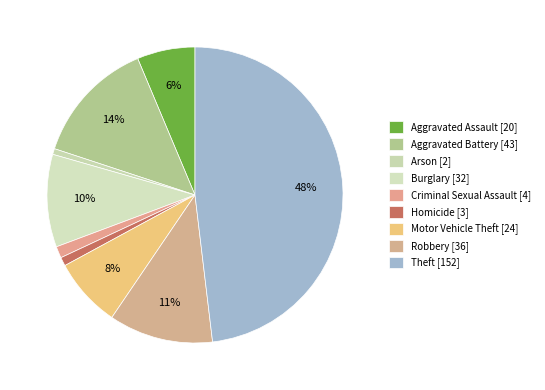

How many segments does this pie chart have?

9